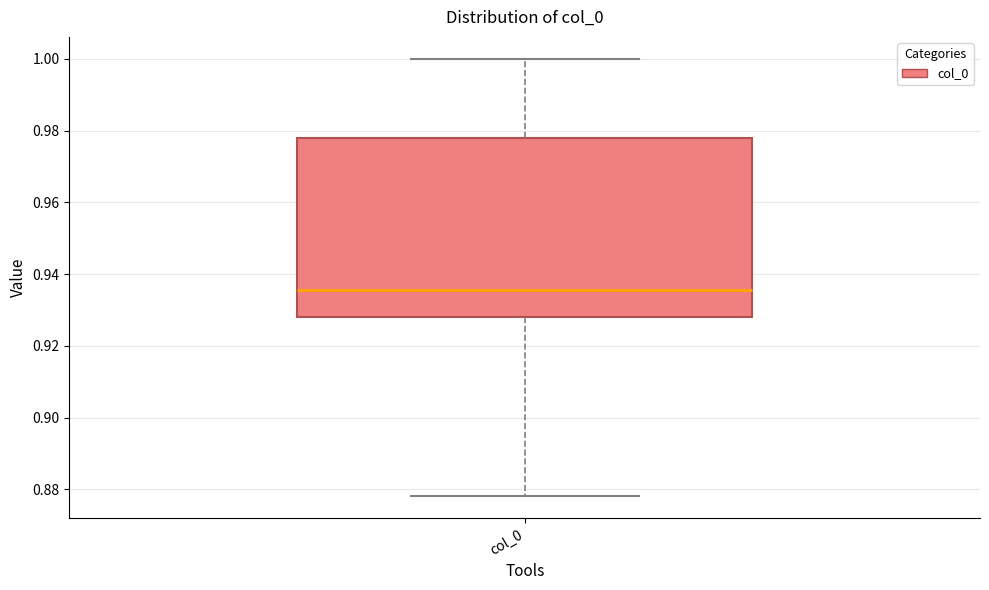

Transcribe this box plot: give where the median line is, the range the box spans, and where the two whiskers end, as read against the y-axis. The values are not printed on the chart, so give them approximately, as read against the axis.

median 0.936, box 0.928 to 0.978, whiskers 0.878 to 1.000